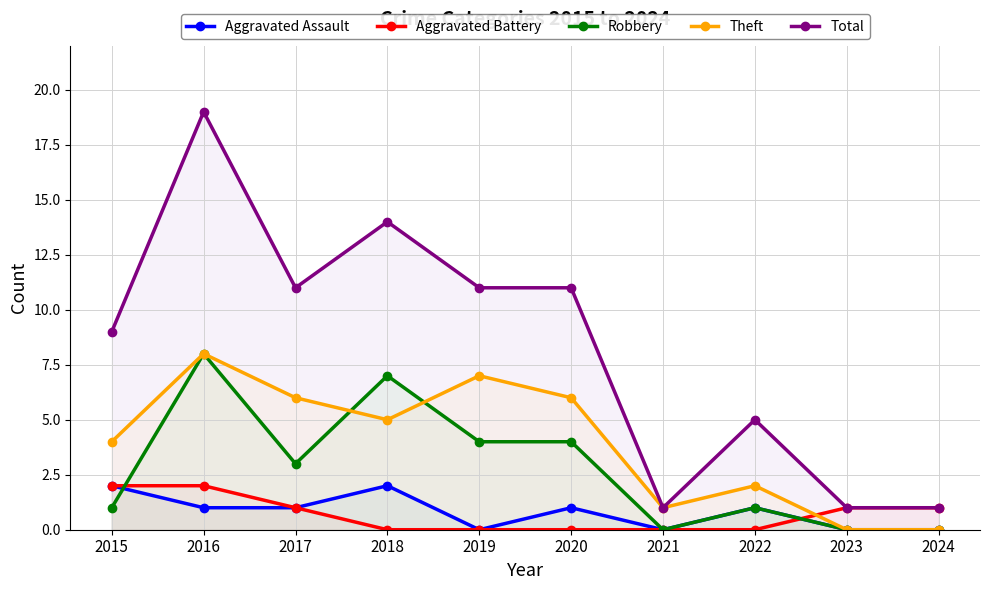

At which label does Aggravated Battery first exceed 1?

2015